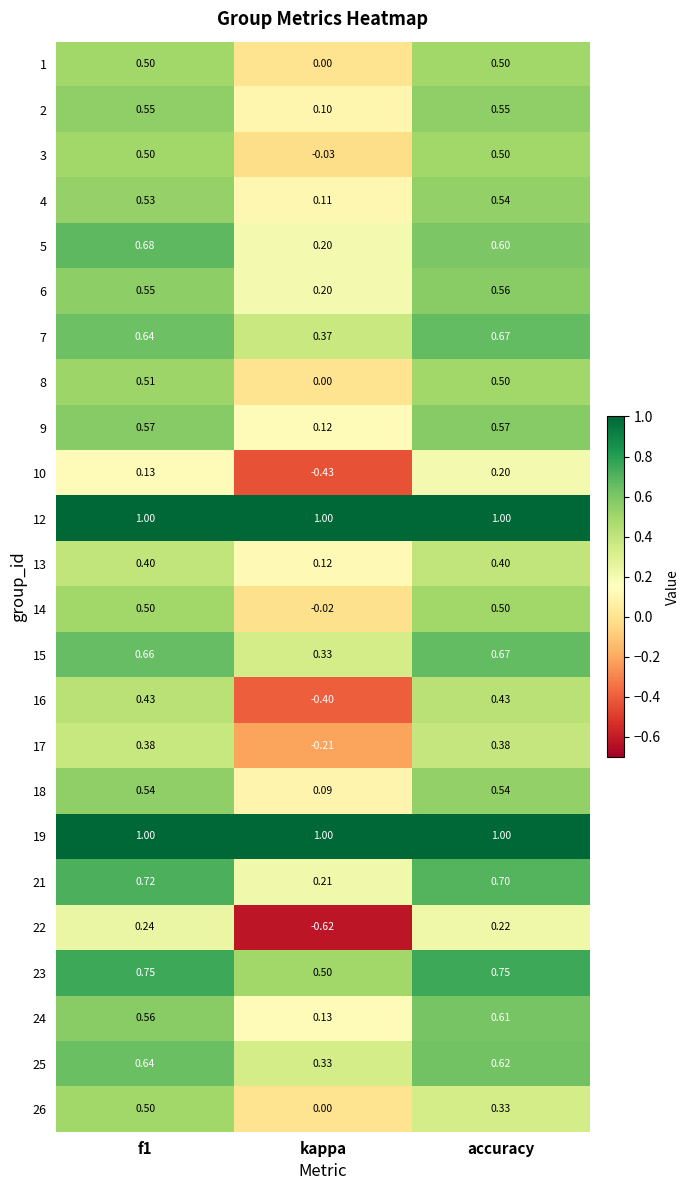

Is the value of 12 at accuracy greater than the value of 23 at accuracy?

Yes